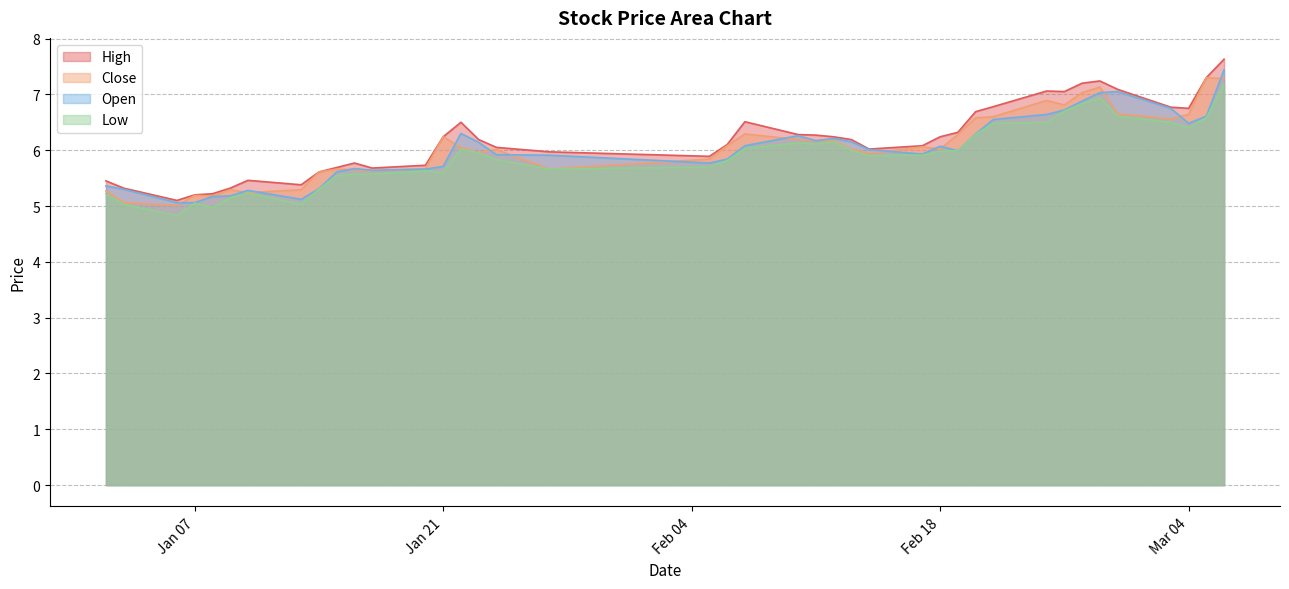

True or false: high and open intersect in this chart.

False